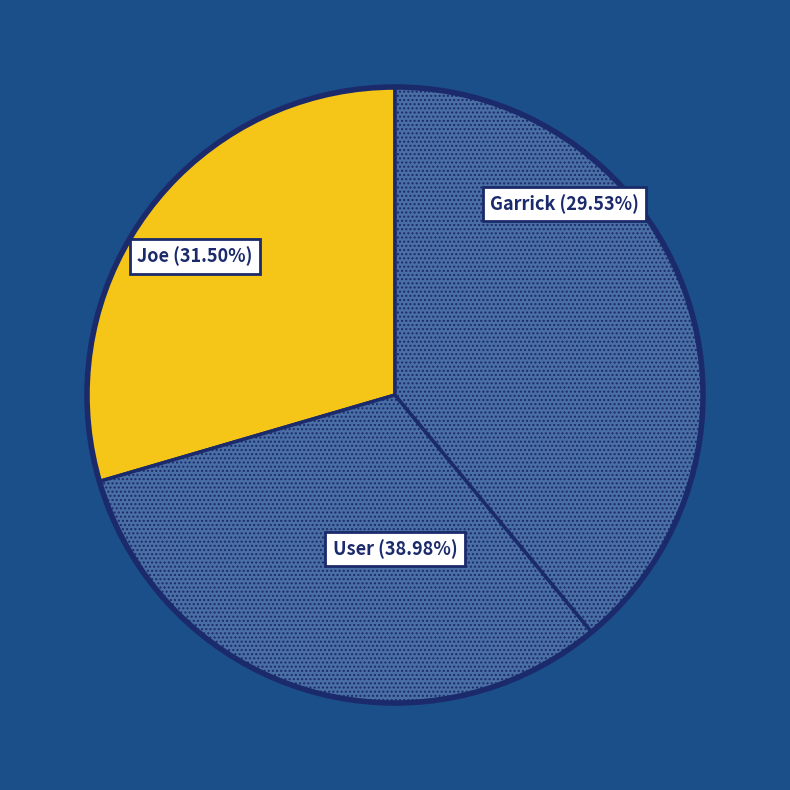

To the nearest percent, what is the average slice percentage?

33%